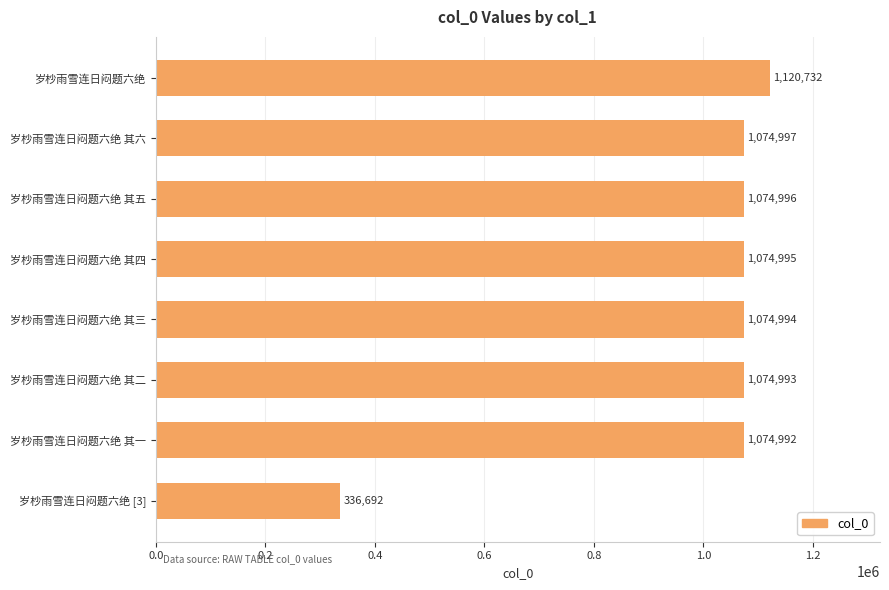

Rank the categories by value from highest to lowest.

岁杪雨雪连日闷题六绝, 岁杪雨雪连日闷题六绝 其六, 岁杪雨雪连日闷题六绝 其五, 岁杪雨雪连日闷题六绝 其四, 岁杪雨雪连日闷题六绝 其三, 岁杪雨雪连日闷题六绝 其二, 岁杪雨雪连日闷题六绝 其一, 岁杪雨雪连日闷题六绝 [3]